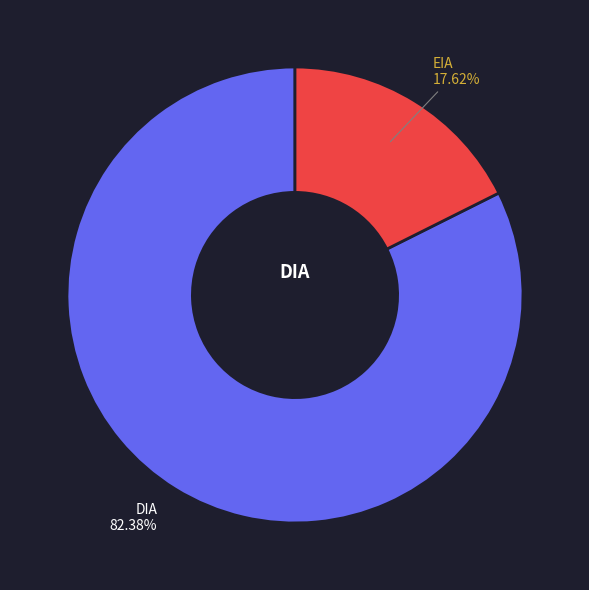

To the nearest percent, what is the difference between the DIA and EIA slice percentages?

65%